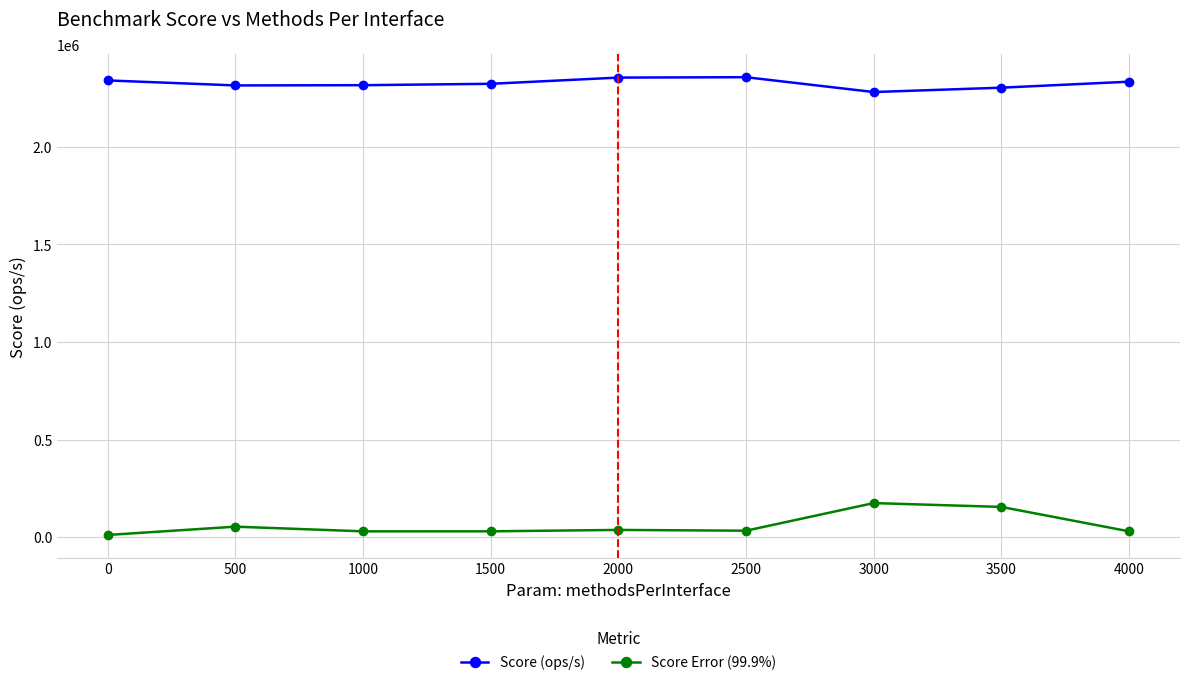

What is the highest value of the Score Error (99.9%) series?

174583.3